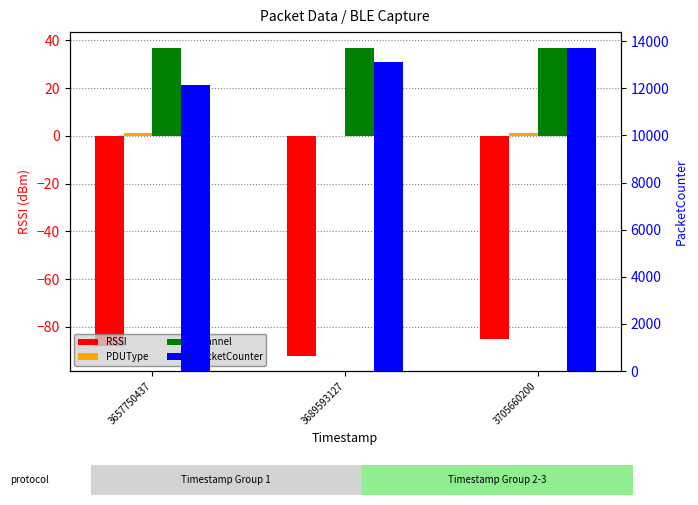

What is the maximum value shown in the chart?

13704